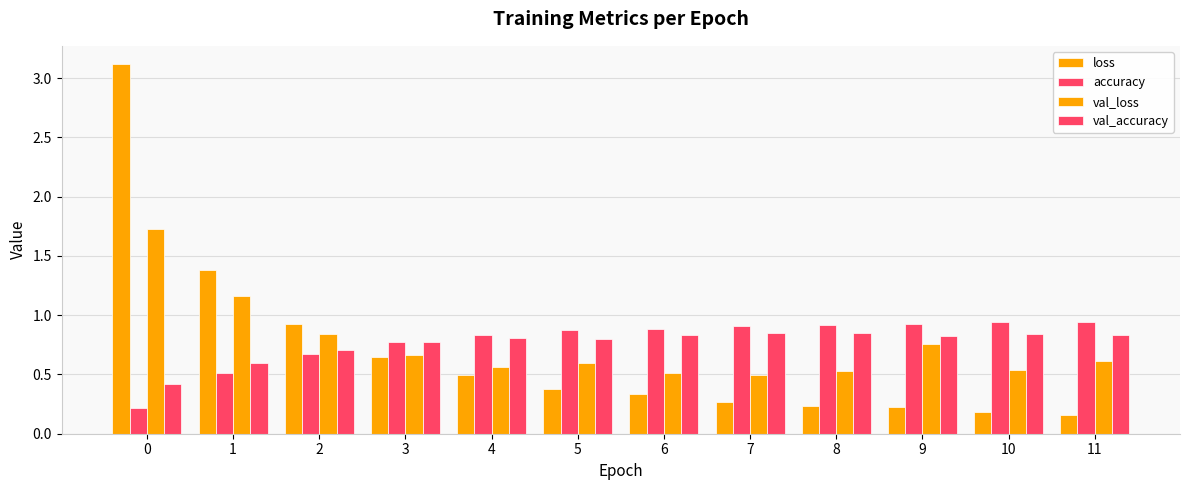

How many bars are there in each group?

4